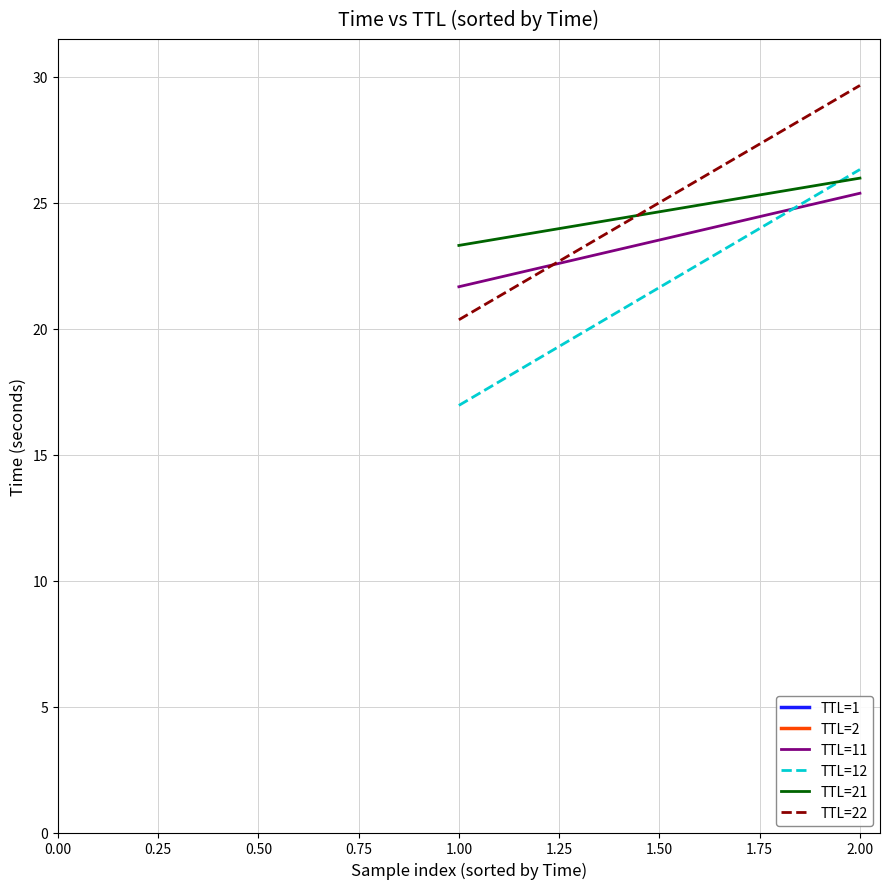

The value of TTL=21 at 2.00 is 15.9. True or false?

False